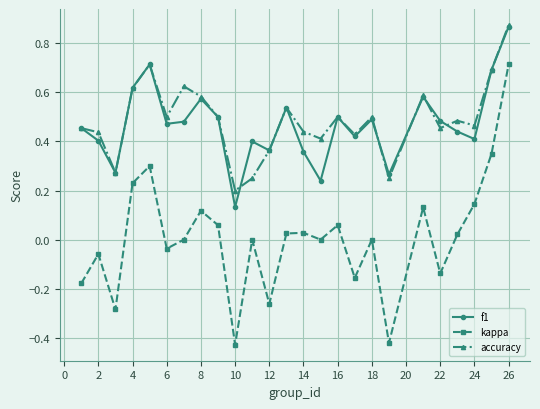

True or false: accuracy and kappa intersect in this chart.

False